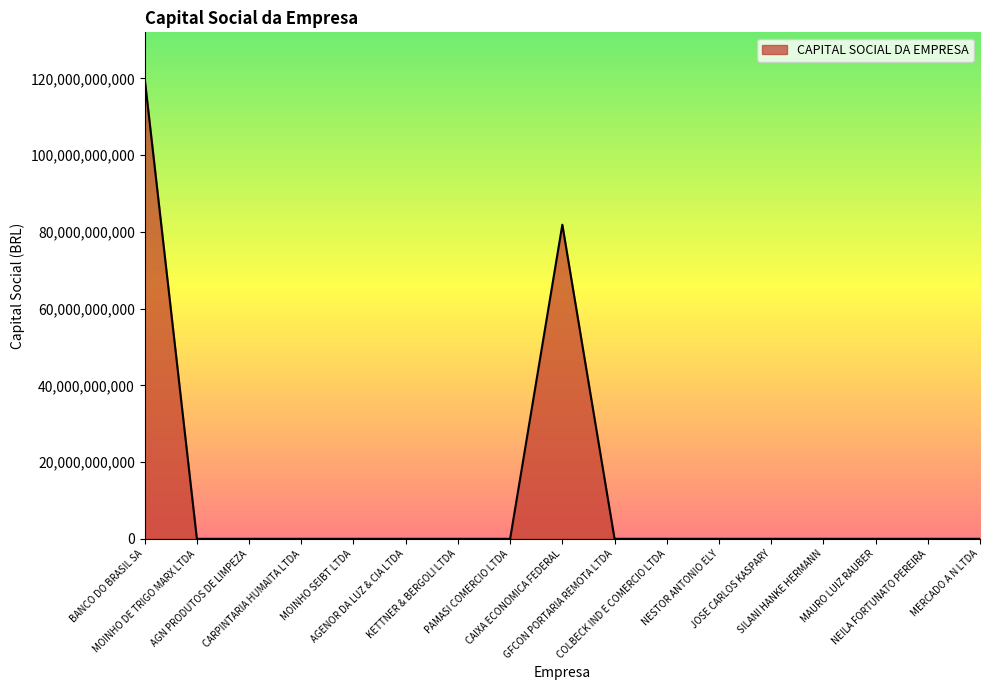

What is the difference between the maximum and minimum values?

120000000000